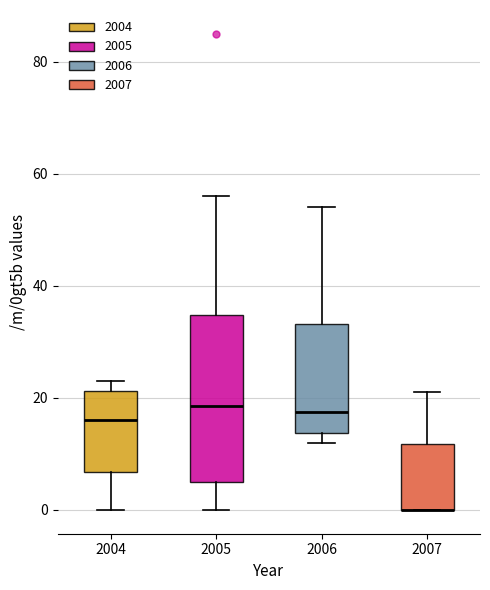

Reading left to right, transcribe this box plot: for each box, give where its median line is, the range the box spans, and where its two whiskers end, as read against the y-axis. The values are not printed on the chart, so give them approximately, as read against the axis.

2004: median 16, box 6 to 22, whiskers 0 to 24
2005: median 18, box 6 to 34, whiskers 0 to 56
2006: median 18, box 14 to 34, whiskers 12 to 54
2007: median 0 (drawn on the box's lower edge), box 0 to 12, whiskers 0 to 22